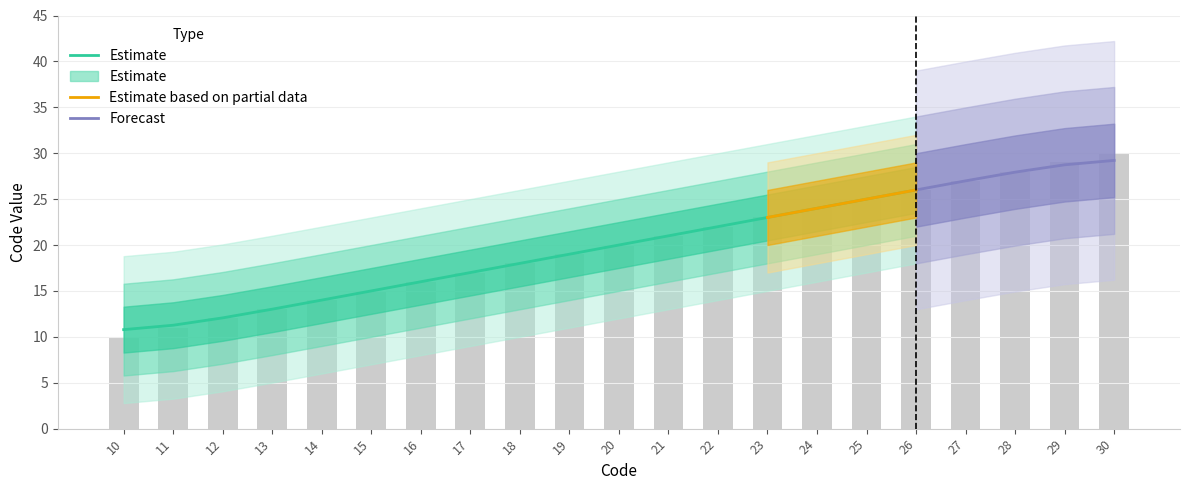

What value does the data have at 19?

19